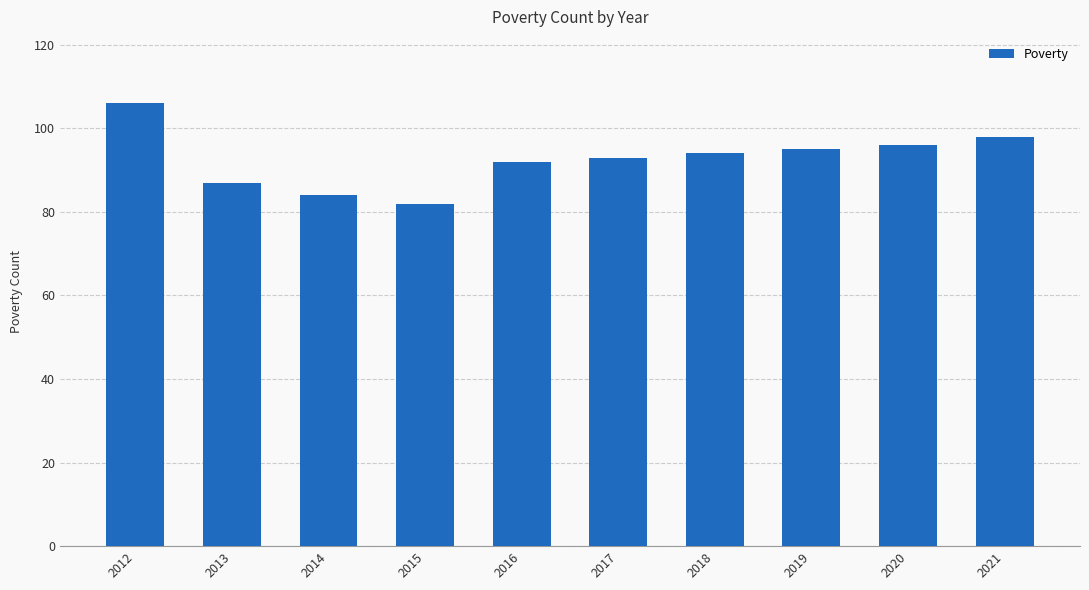

List the labels in order of value, smallest first.

2015, 2014, 2013, 2016, 2017, 2018, 2019, 2020, 2021, 2012